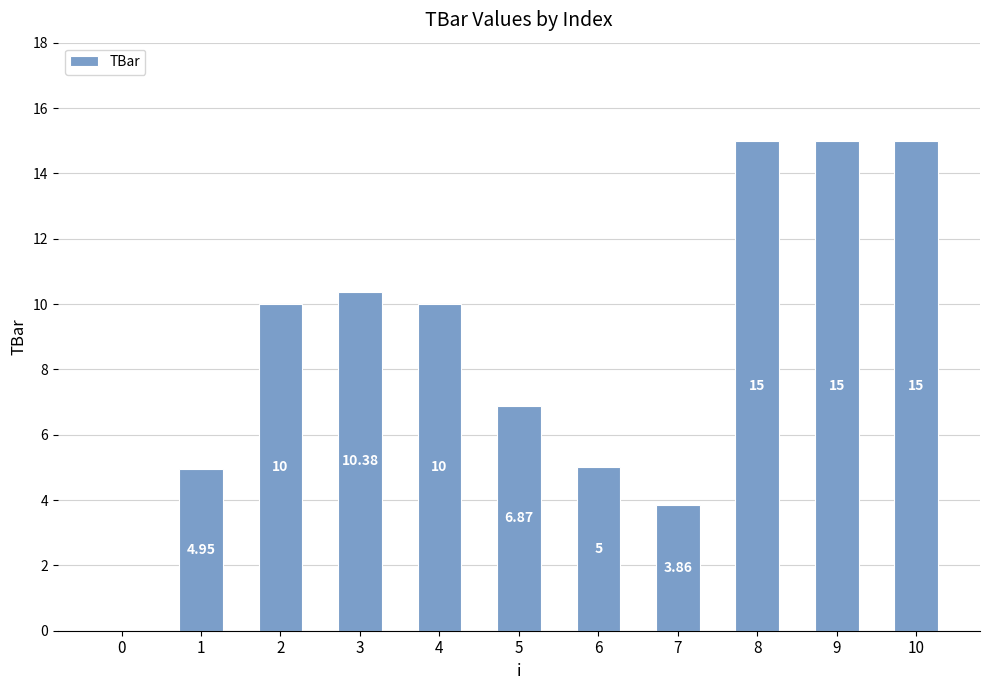

Where is the data nearest to the value 7?

5